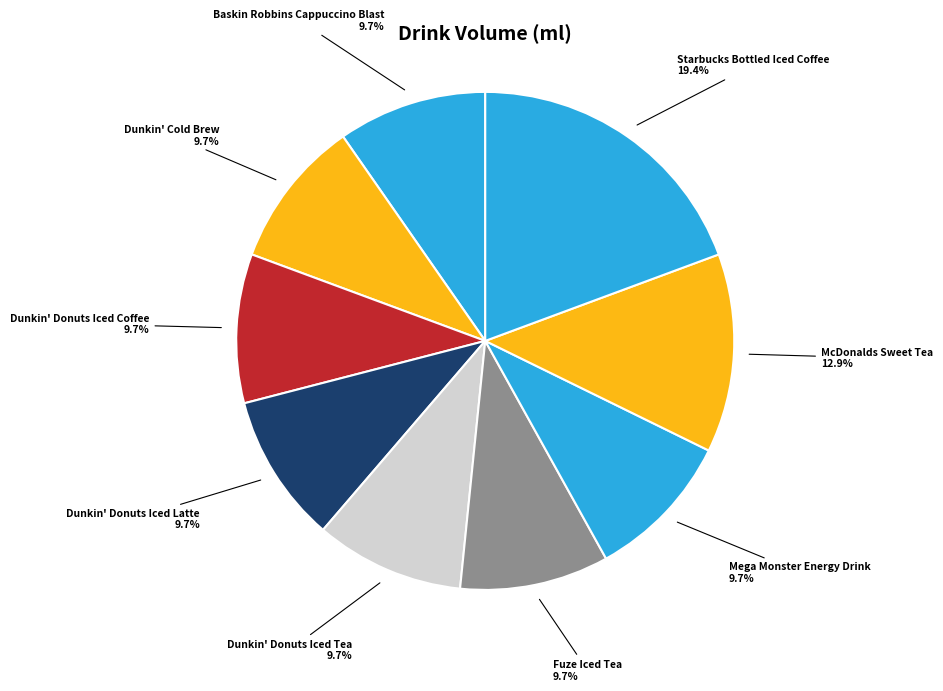

What is the largest slice in the pie chart?

Starbucks Bottled Iced Coffee